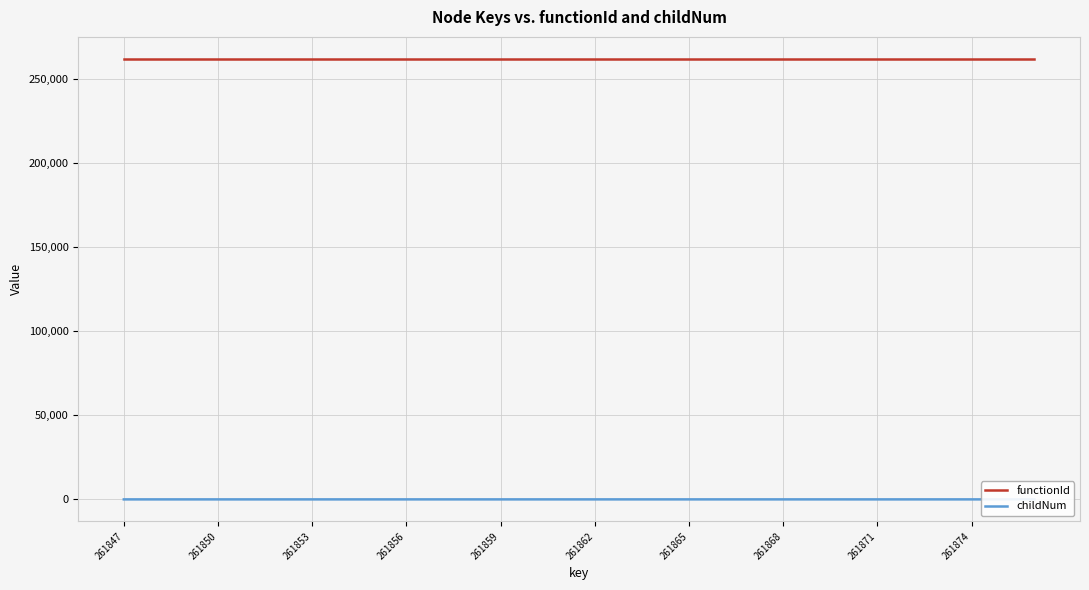

What is the minimum value for functionId?

261846